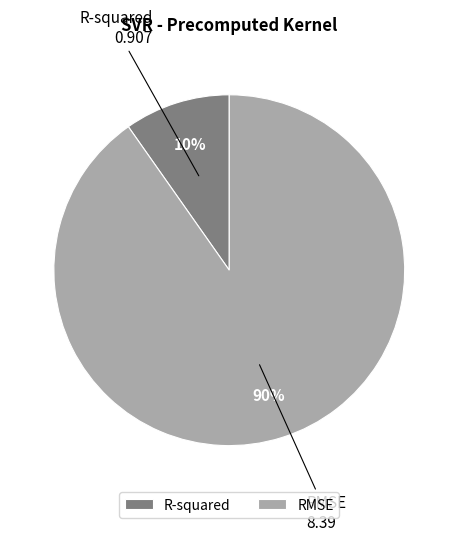

Do R-squared and RMSE together represent more than half of the pie?

Yes